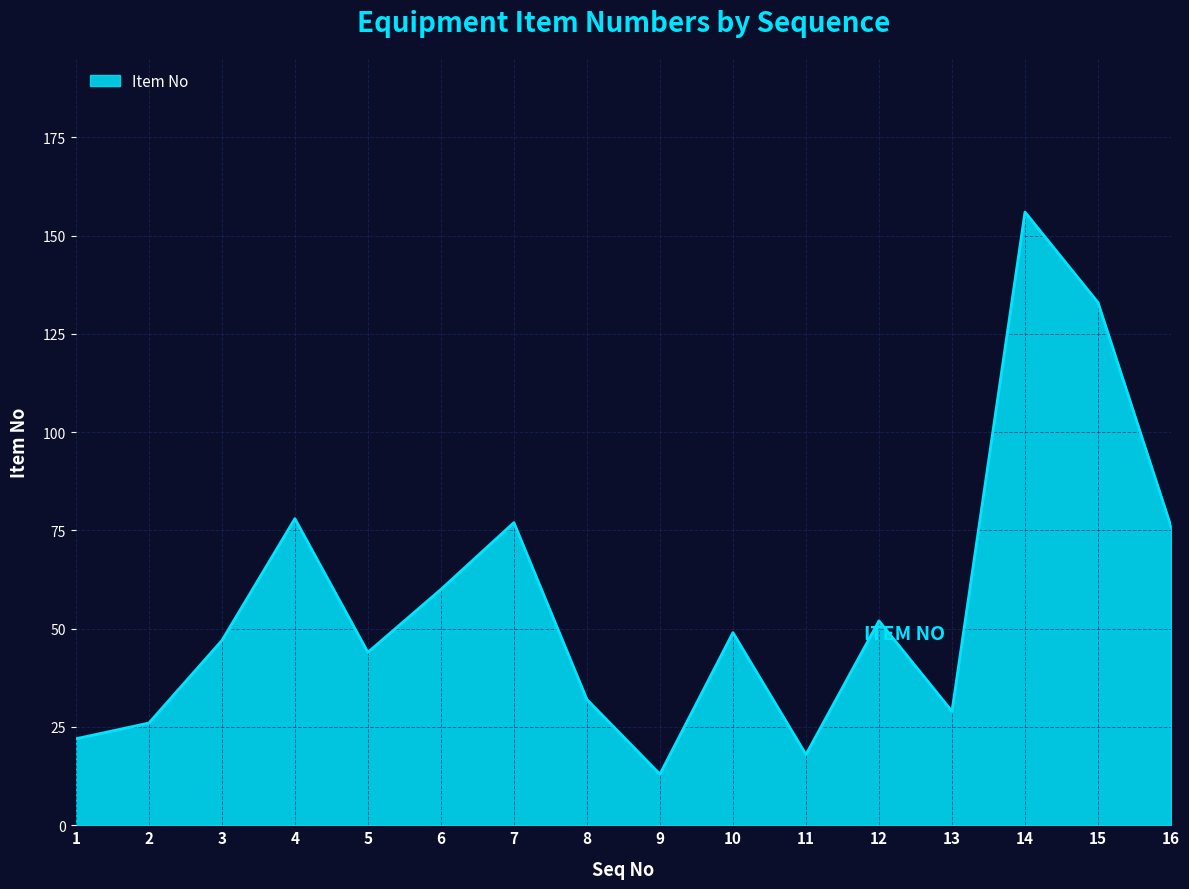

Which category has the highest value across all series?

14